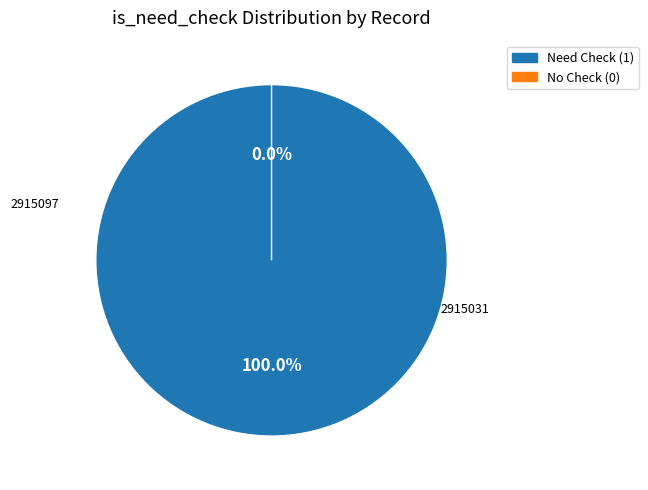

True or false: 2915097 accounts for 100% of the total.

True